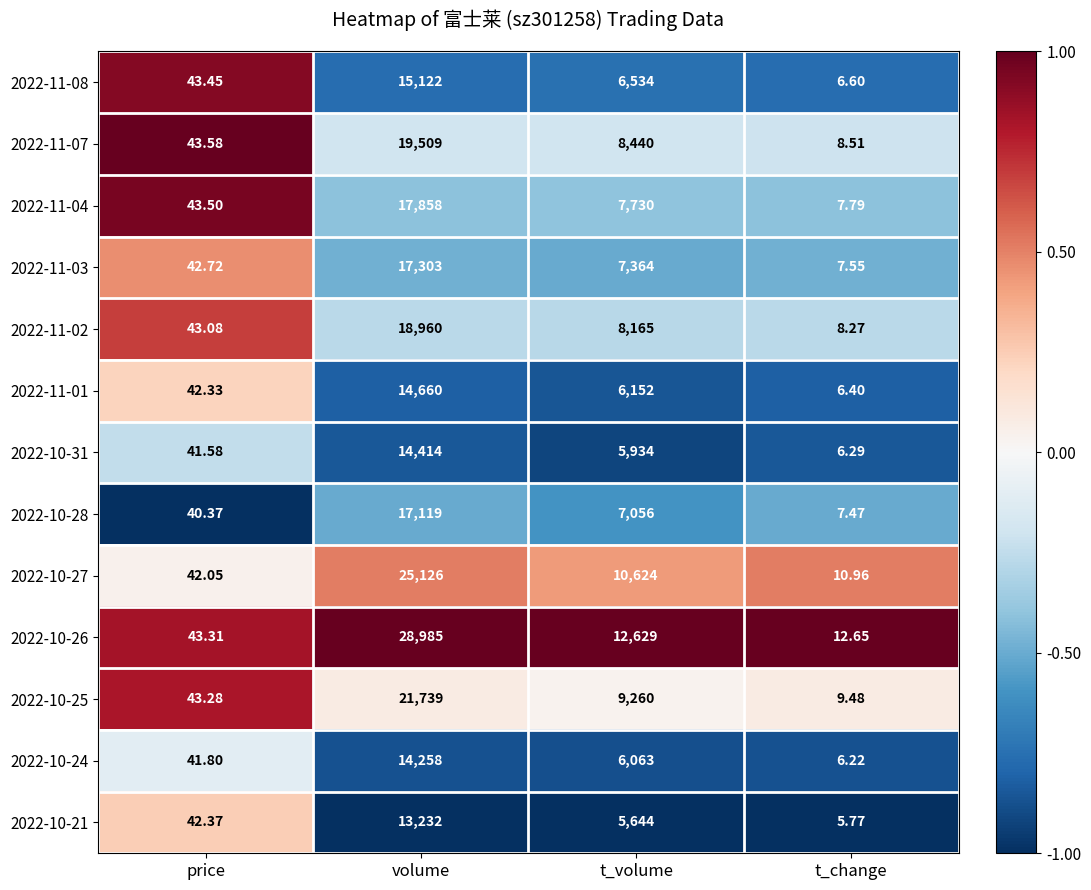

At which label is 2022-10-26 closest to 14498?

t_volume